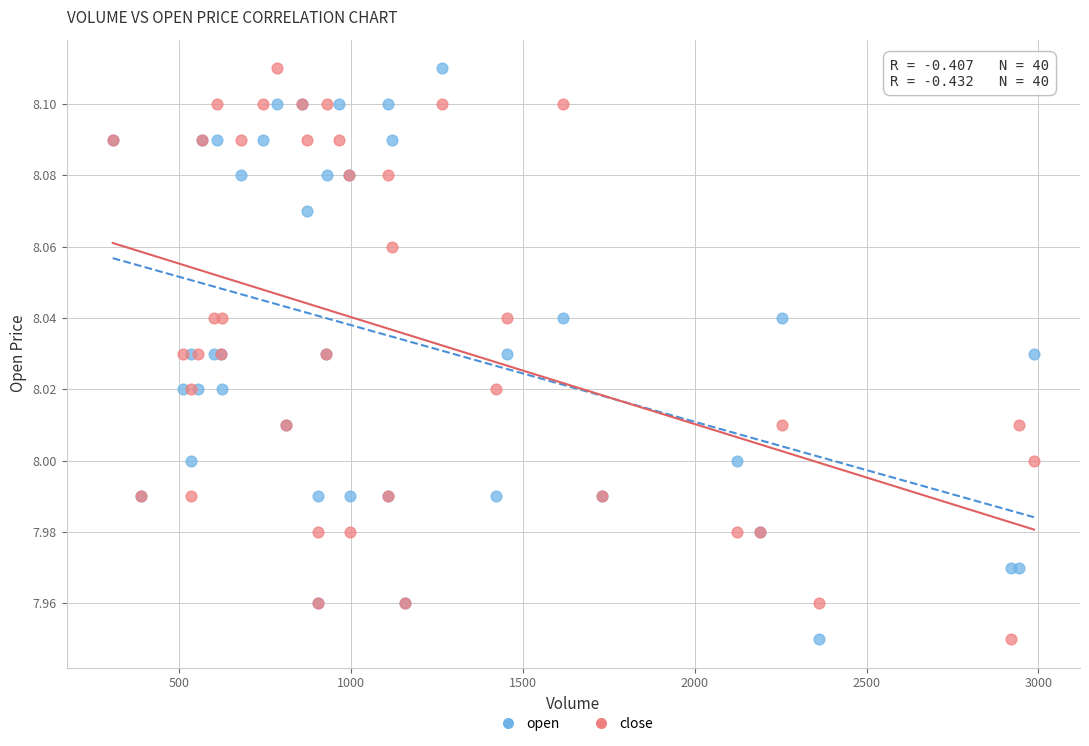

What are all the series names shown in the legend?

open, close